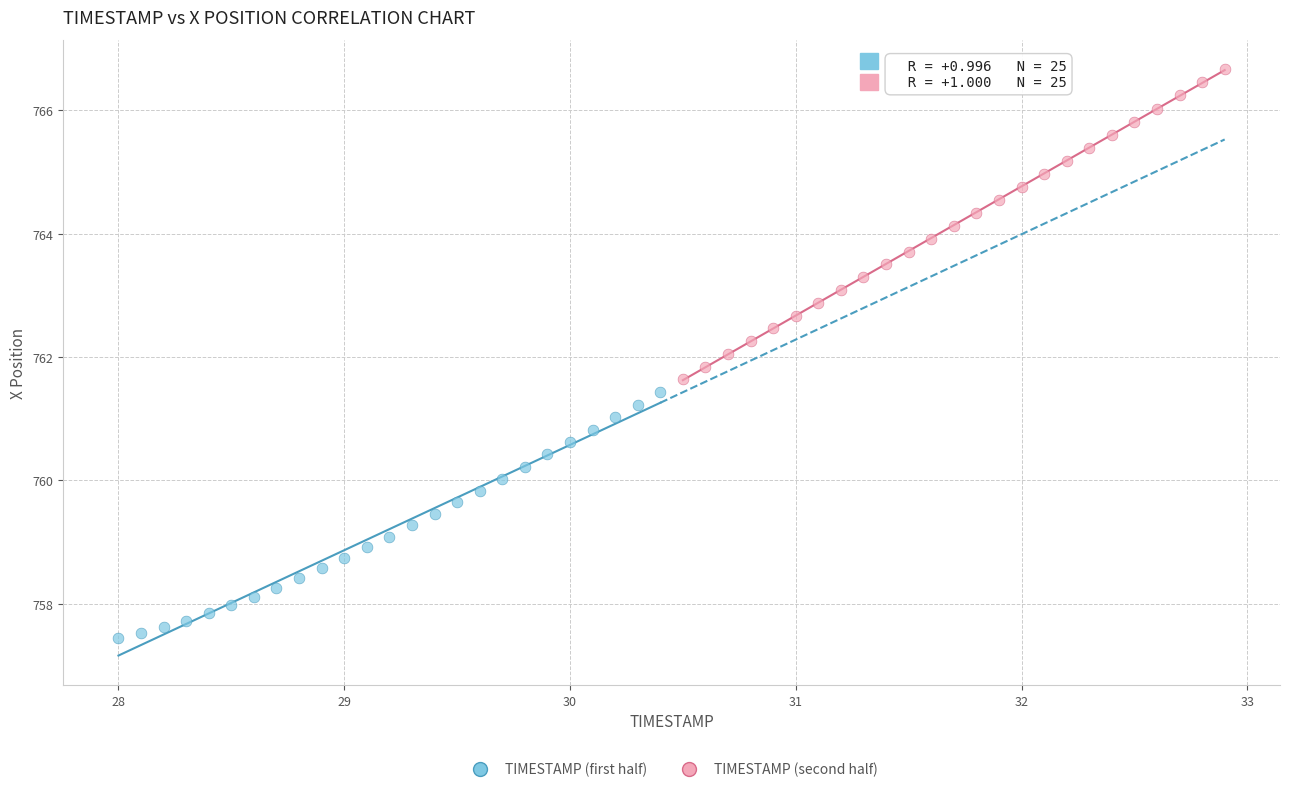

Which series has the widest spread of Y values?

TIMESTAMP (second half)